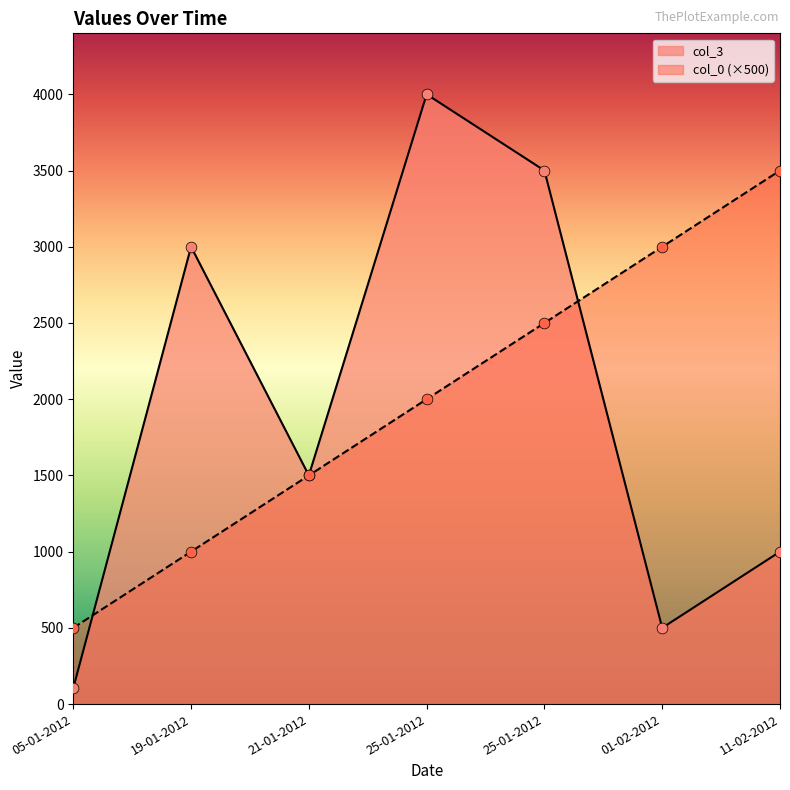

At how many categories does at least one series exceed 2915?

5